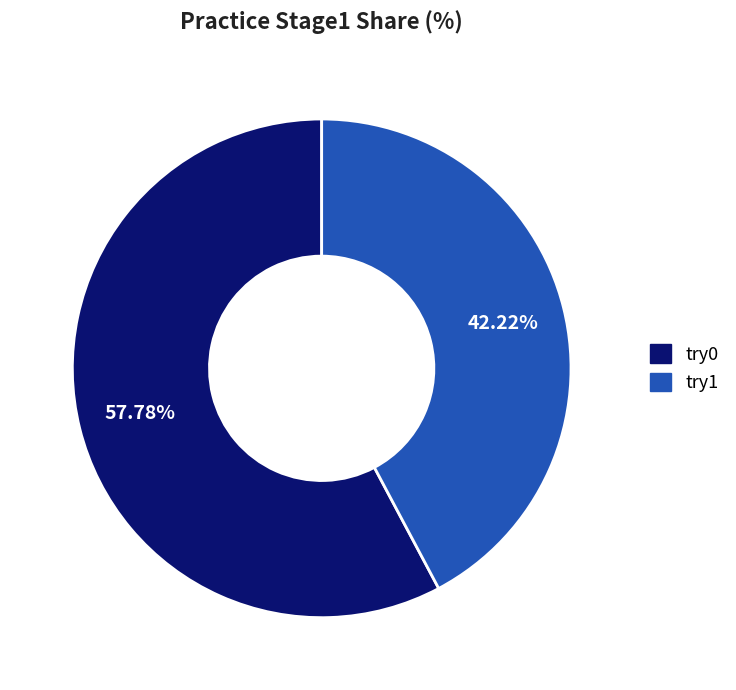

To the nearest percent, what is the average slice percentage?

50%